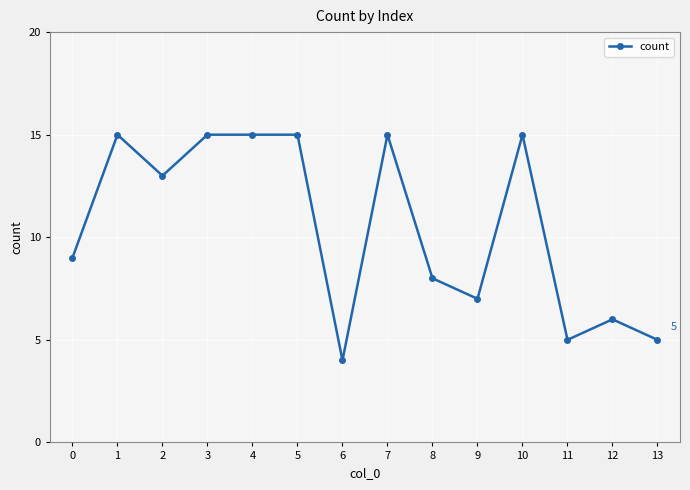

What is the change in value from 1 to 8?

-7